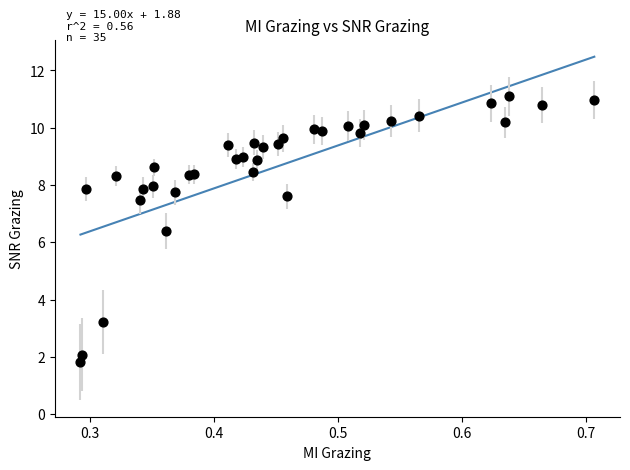

What Y value in the scatter plot is closest to 6?

6.4